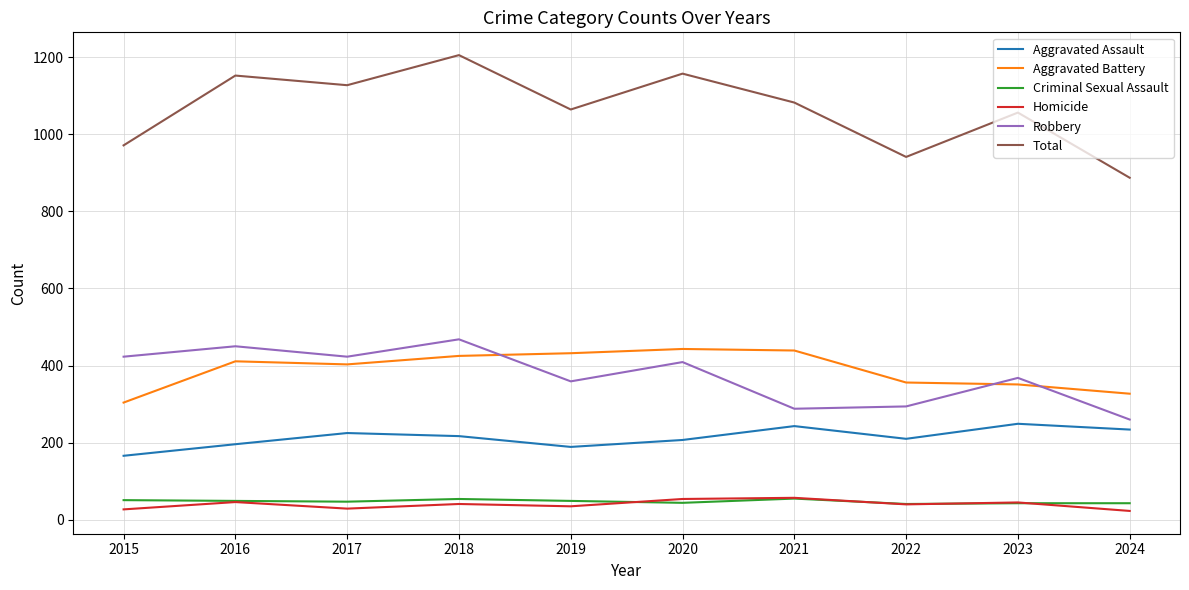

In Aggravated Assault, how many points are lower than both neighbors (excluding endpoints)?

2